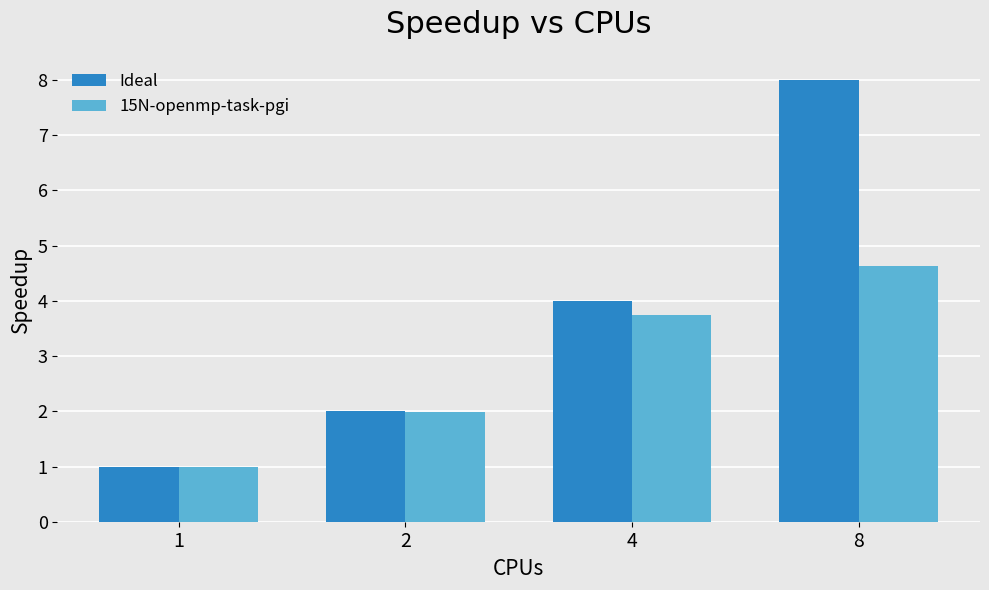

What are all the series names shown in the legend?

Ideal, 15N-openmp-task-pgi